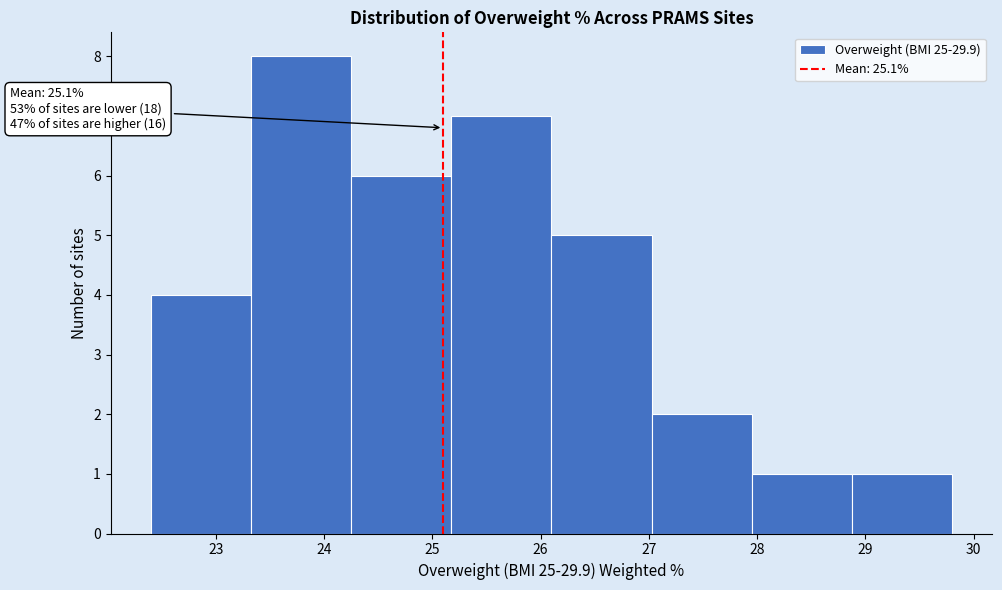

Over which range of the x-axis is the bar tallest?

23.3 to 24.3